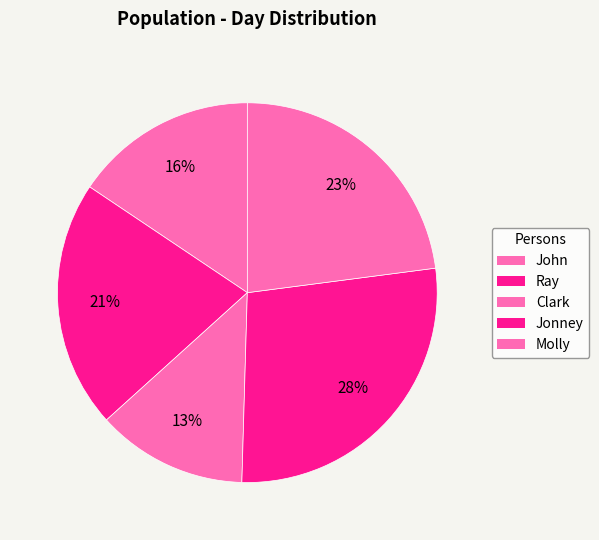

To the nearest percent, what is the difference between the largest and smallest slice percentages?

15%